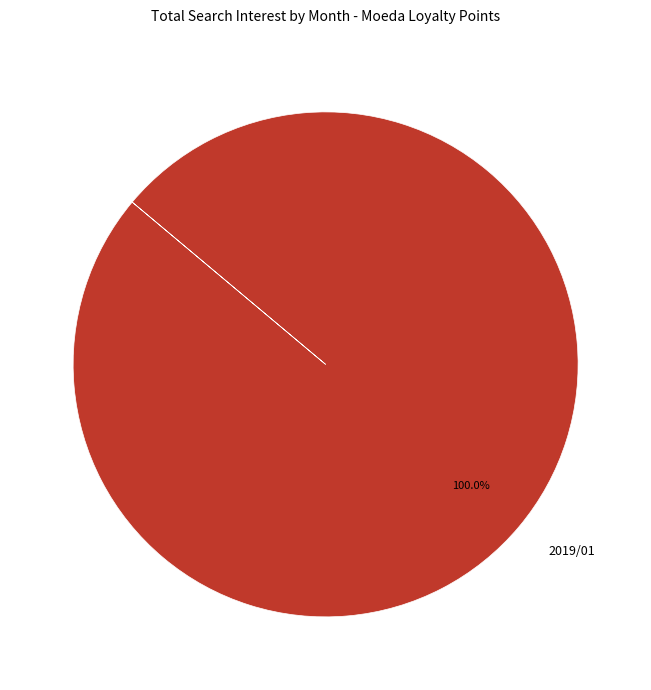

Which slice represents more than half of the pie?

2019/01